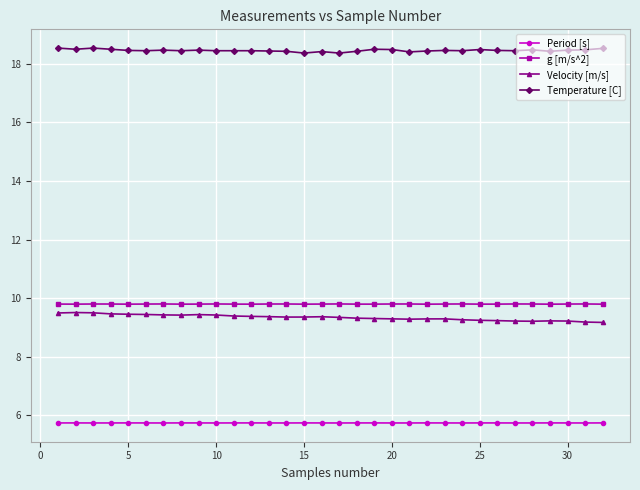

In Period [s], how many points are lower than both neighbors (excluding endpoints)?

9